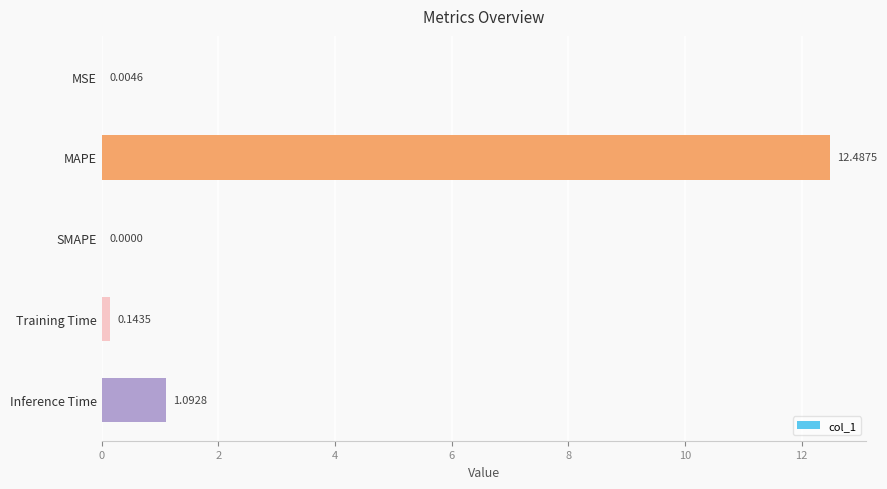

Are the bars horizontal?

Yes